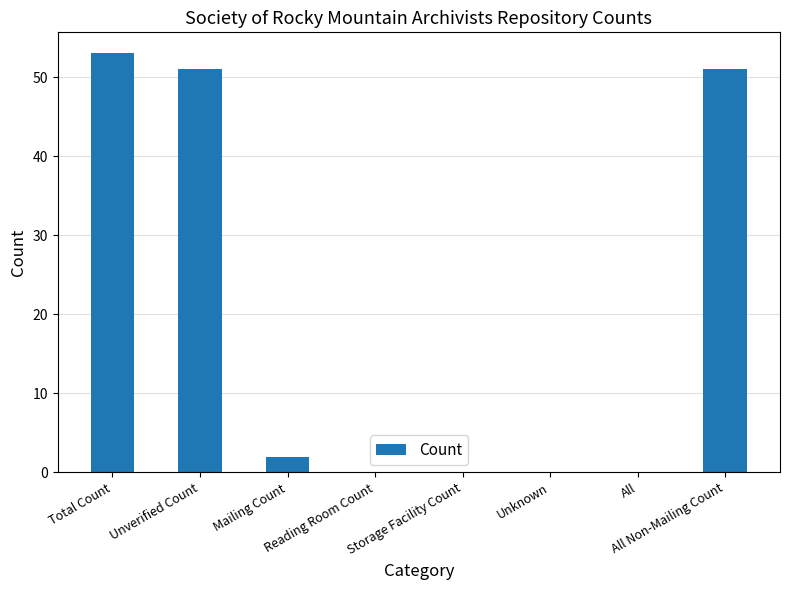

How many series are shown in this chart?

1